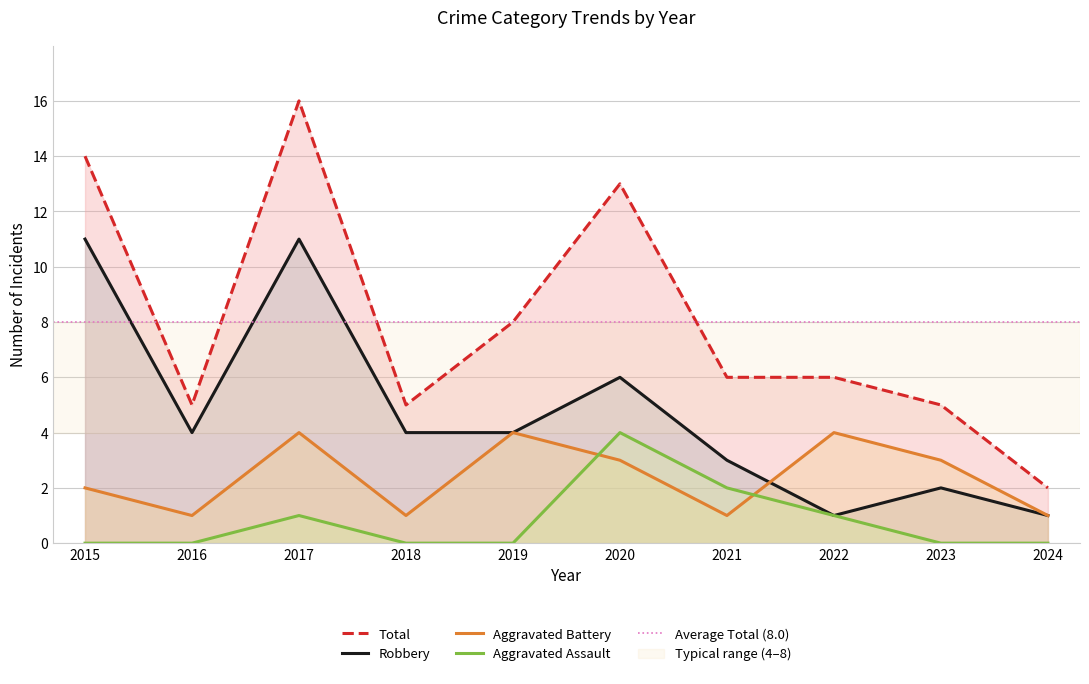

How many interior local peaks does the Aggravated Battery series have?

3